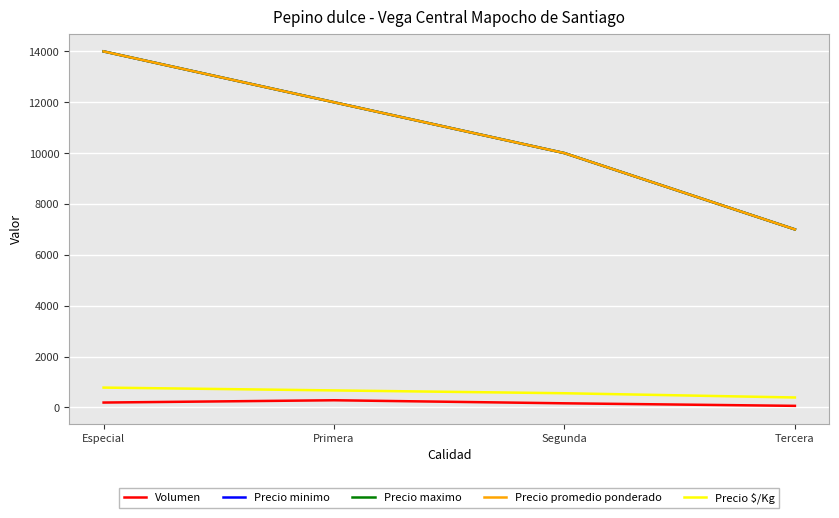

True or false: Precio minimo has more than 2 interior local peaks.

False